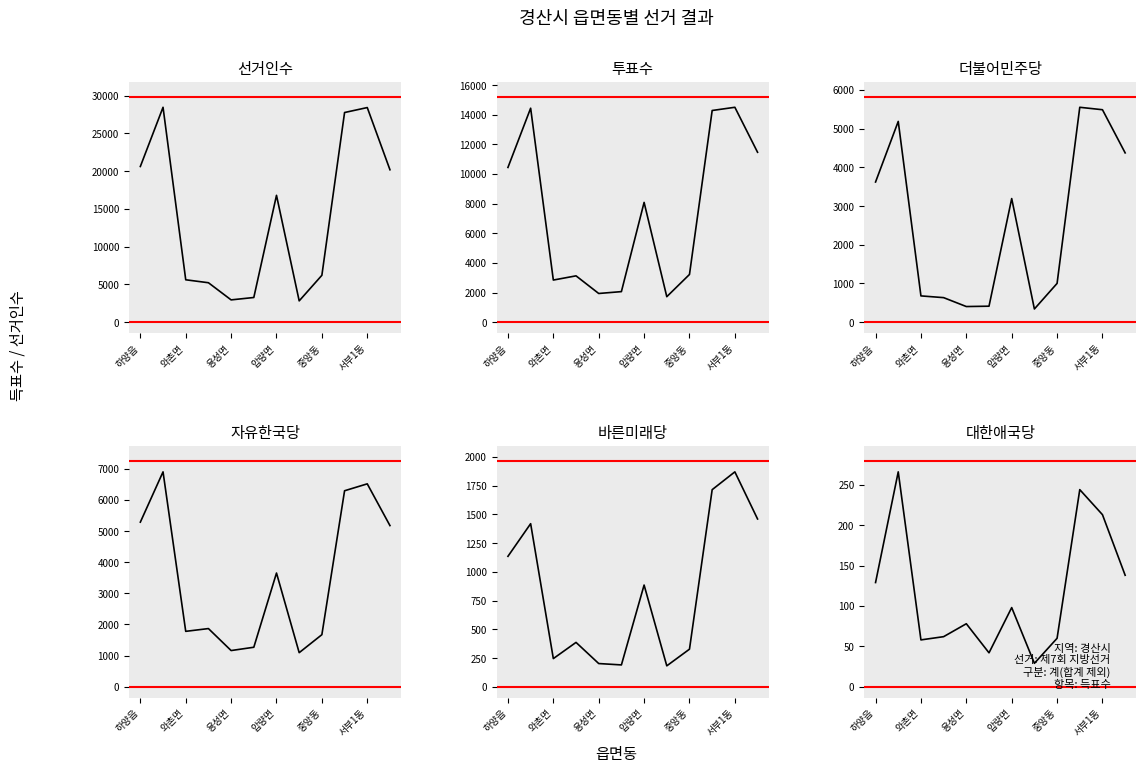

What is the difference between the maximum and minimum values in the 바른미래당 series?

1688